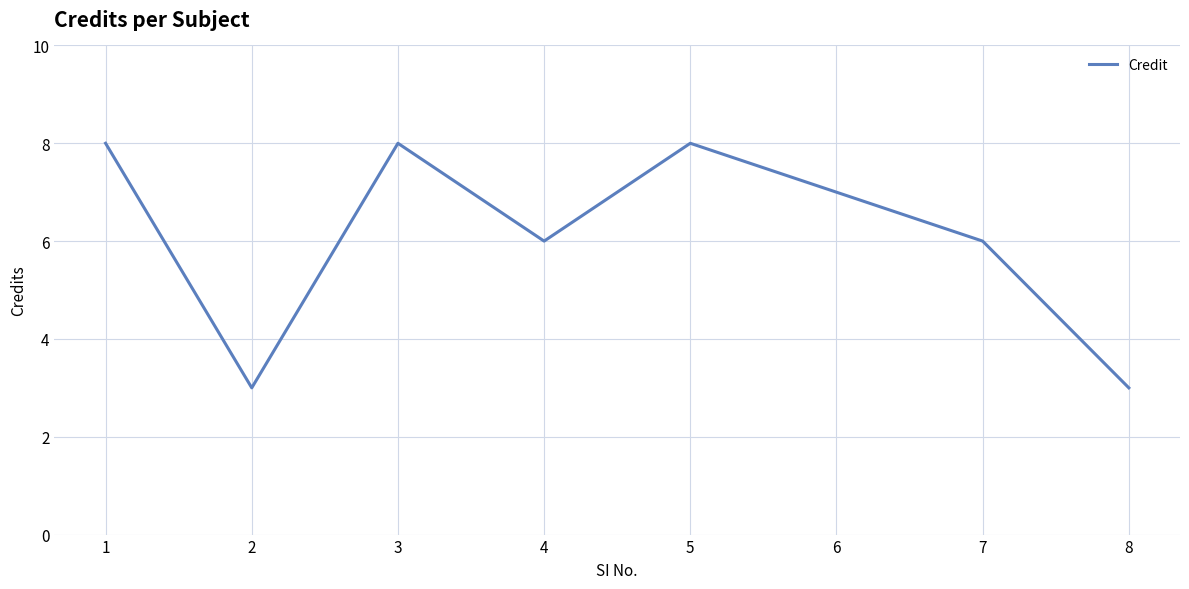

What is the approximate value at 5?

8